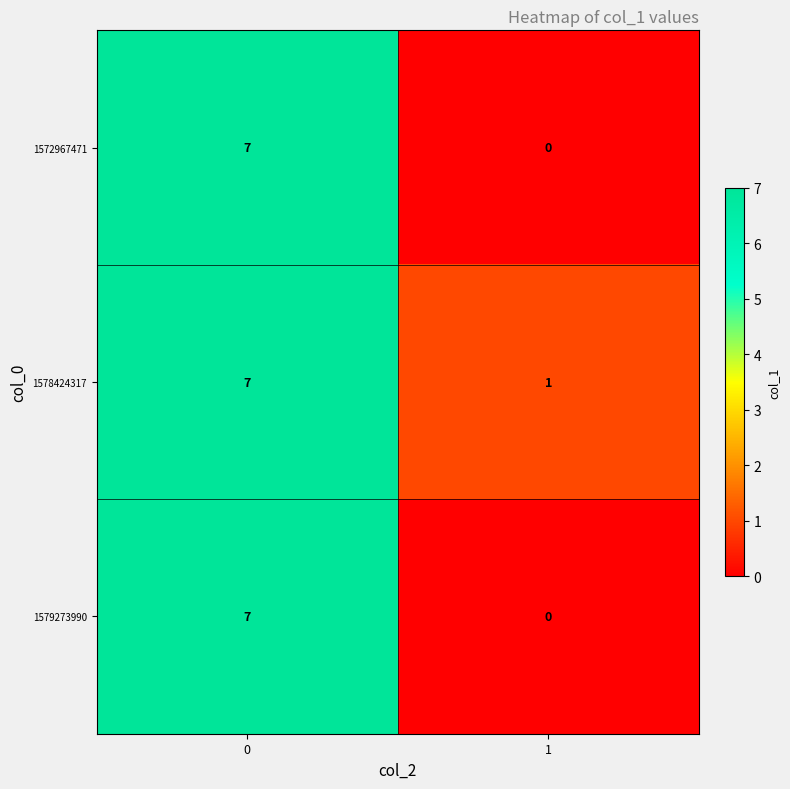

What is the average value of the 1578424317 series?

4